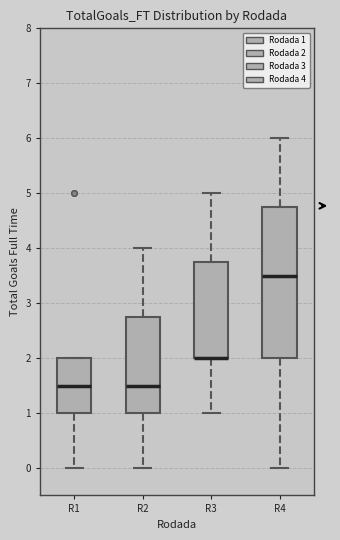

Where does the median line of the box for R2 sit on the y-axis? The values are not printed on the chart, so give them approximately, as read against the axis.

1.5